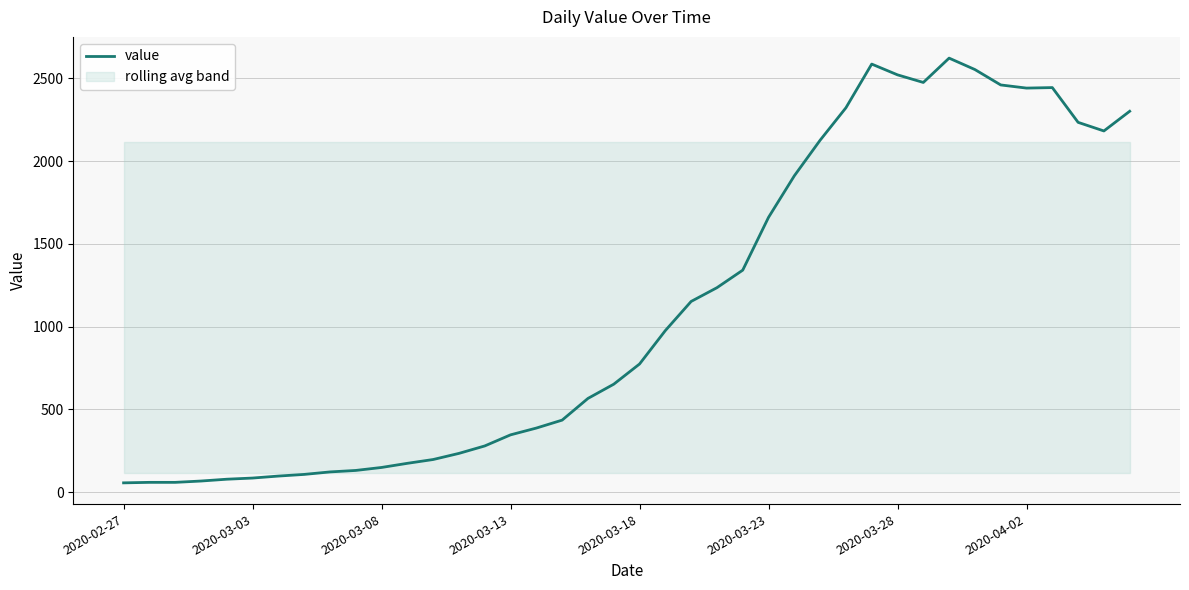

The value at 24 is 1341. True or false?

True